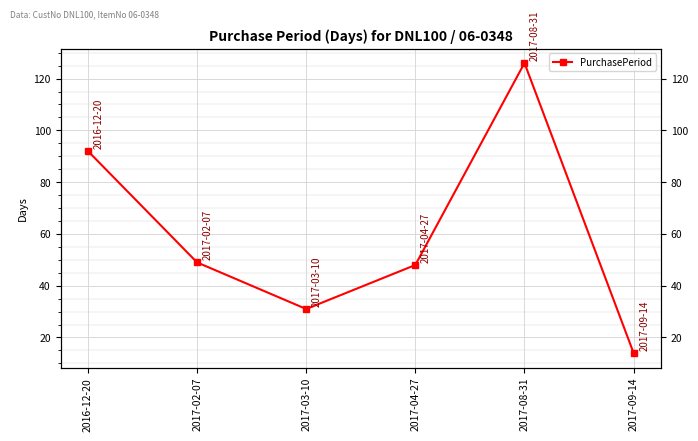

At which label is the value closest to 70?

2017-02-07